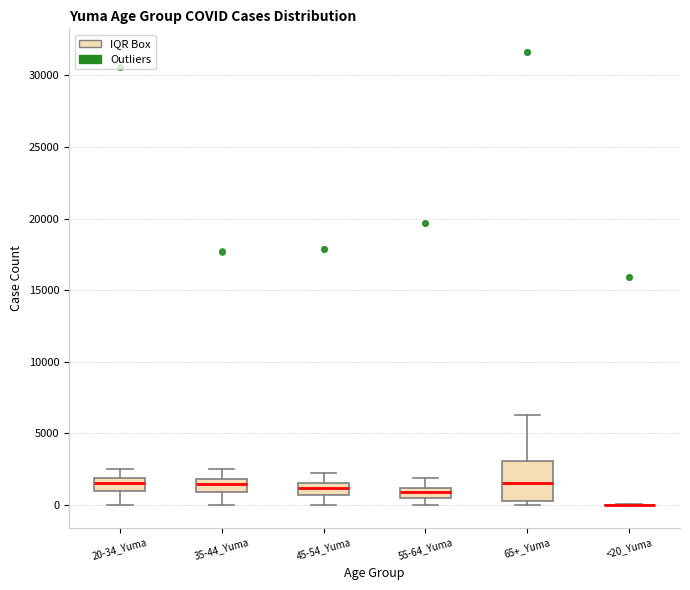

Which box is the tallest, from its lower edge to its upper edge?

65+_Yuma